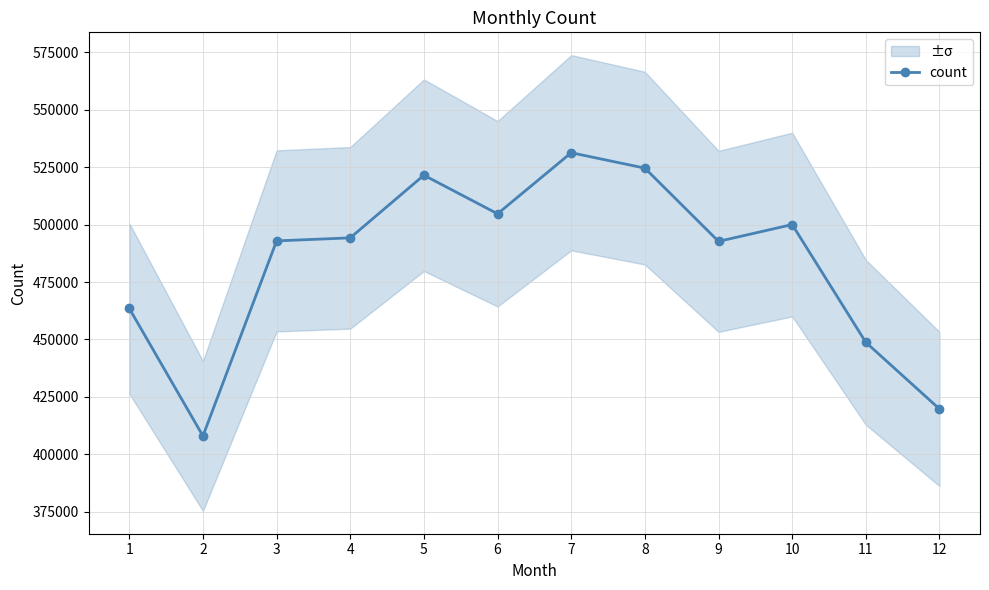

What is the sum of all values?

5801844